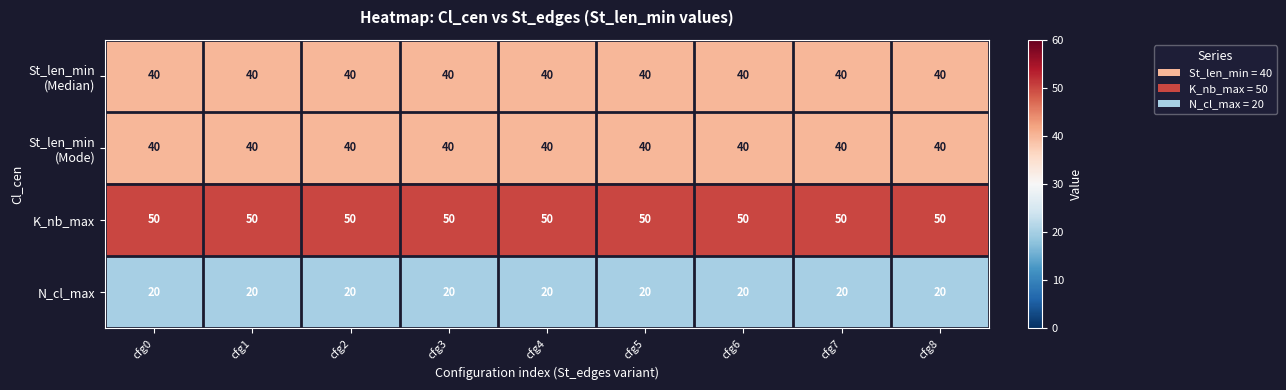

What is the maximum value for K_nb_max?

50